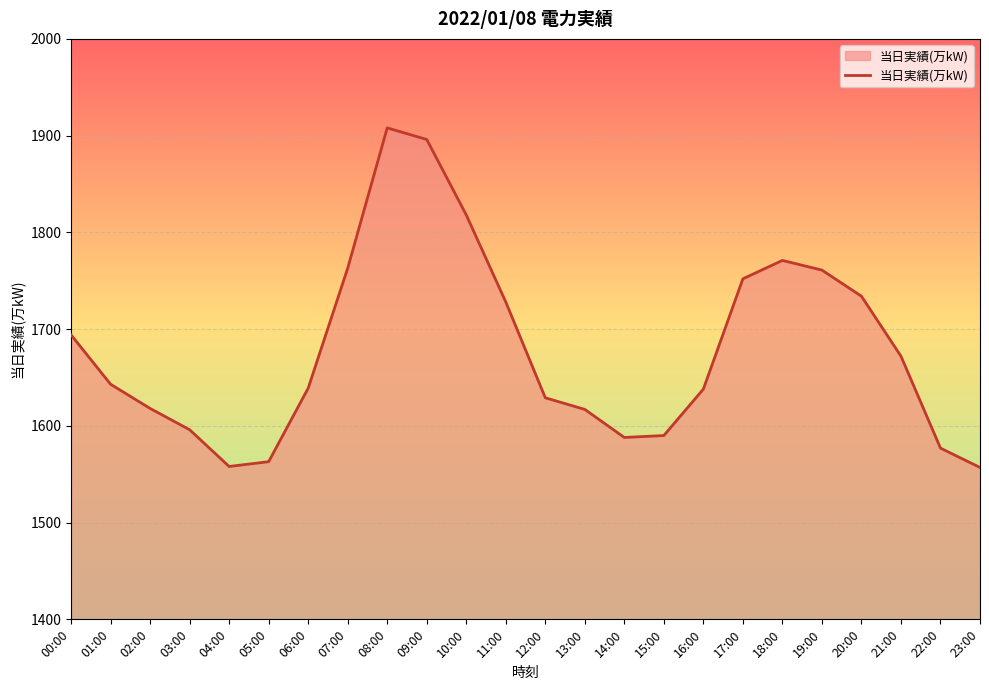

What position from the left is 17:00?

18